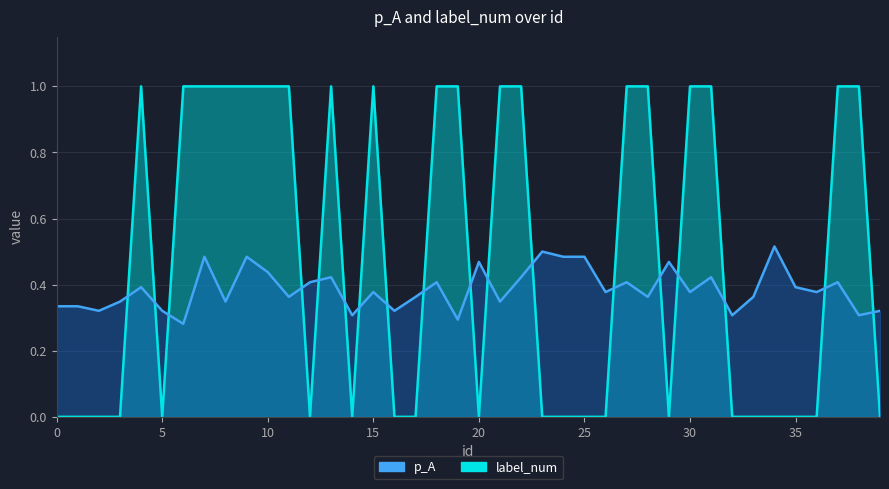

Reading left to right, list all the values displayed in this chart.

p_A: 0.3	0.3	0.3	0.3	0.4	0.3	0.3	0.5	0.3	0.5	0.4	0.4	0.4	0.4	0.3	0.4	0.3	0.4	0.4	0.3	0.5	0.3	0.4	0.5	0.5	0.5	0.4	0.4	0.4	0.5	0.4	0.4	0.3	0.4	0.5	0.4	0.4	0.4	0.3	0.3
label_num: 0.0	0.0	0.0	0.0	1.0	0.0	1.0	1.0	1.0	1.0	1.0	1.0	0.0	1.0	0.0	1.0	0.0	0.0	1.0	1.0	0.0	1.0	1.0	0.0	0.0	0.0	0.0	1.0	1.0	0.0	1.0	1.0	0.0	0.0	0.0	0.0	0.0	1.0	1.0	0.0